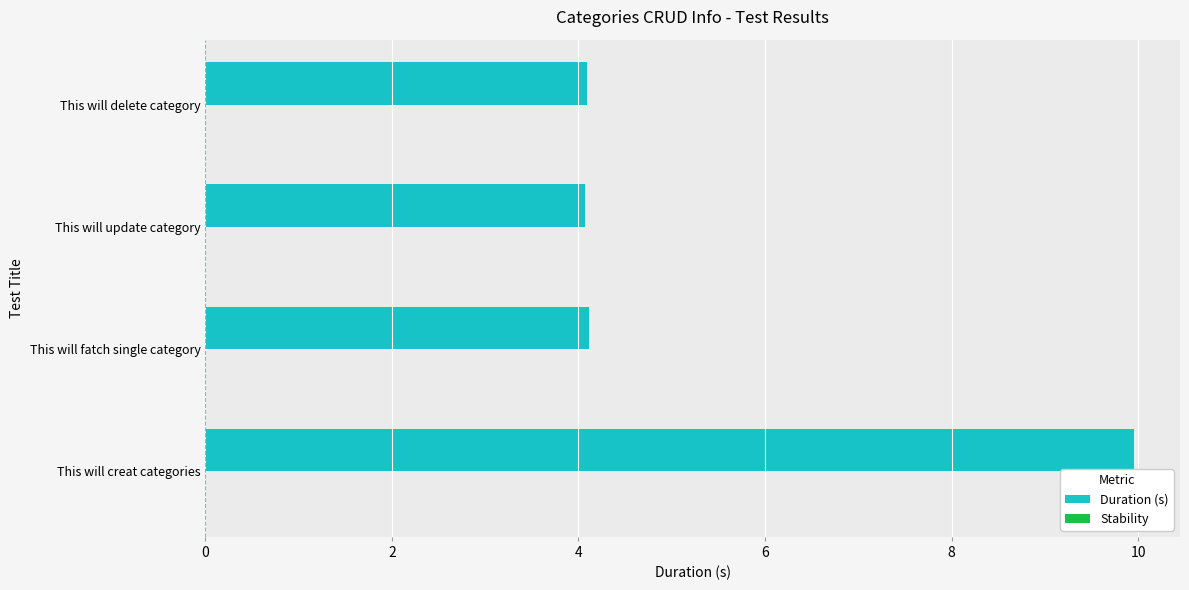

The chart shows a value of 1.5 at This will fatch single category. True or false?

False